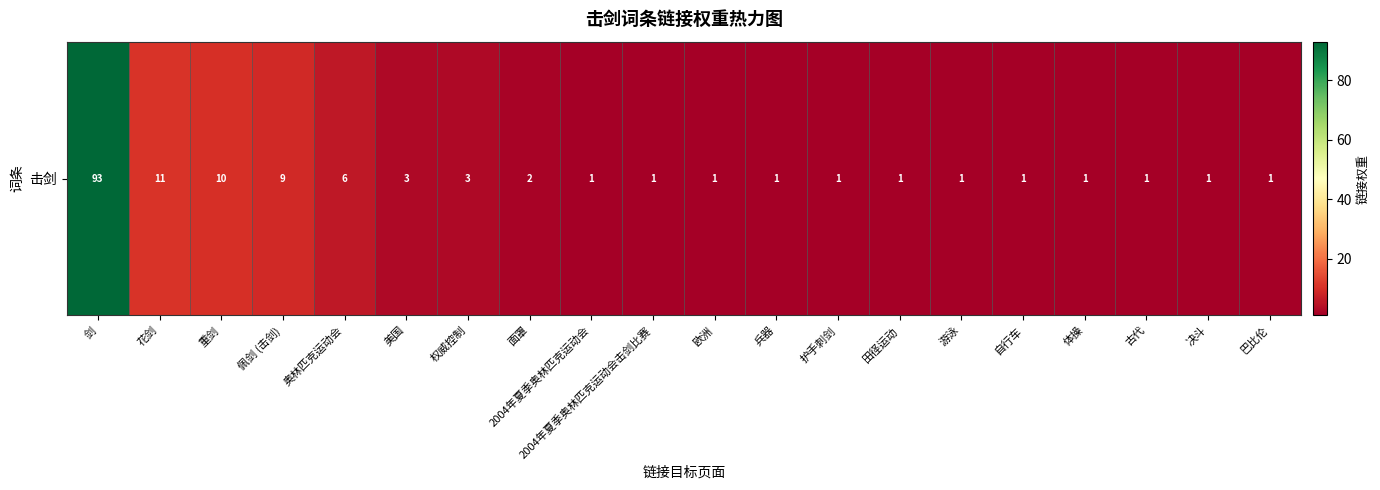

The value at 自行车 is 1. True or false?

False